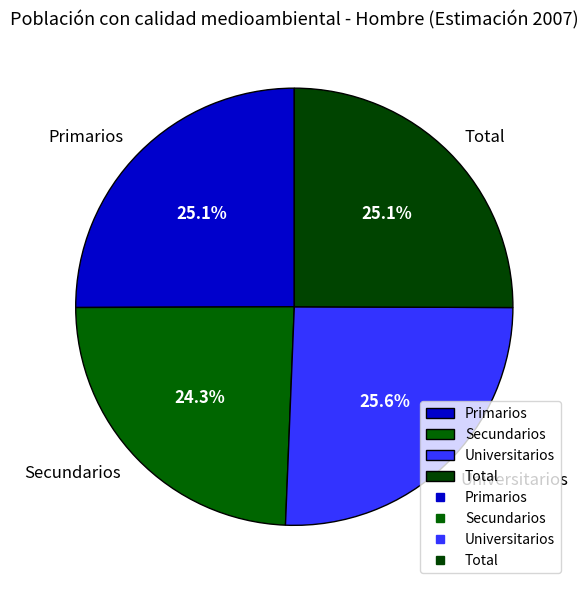

To the nearest percent, what is the difference between the largest and smallest slice percentages?

1%